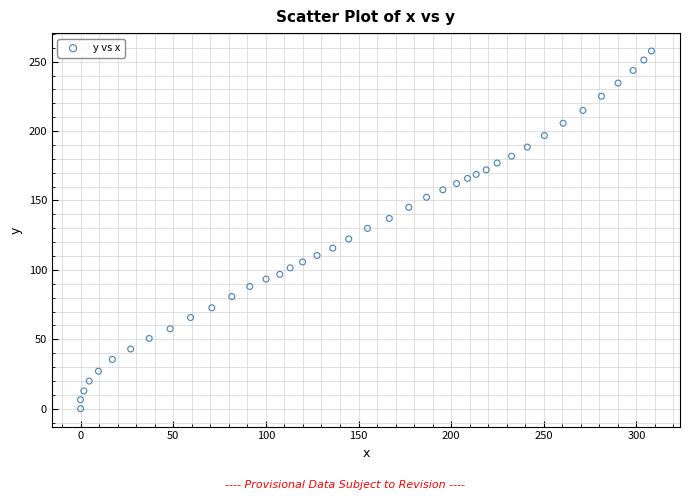

What is the range of X values (max minus min)?

308.2